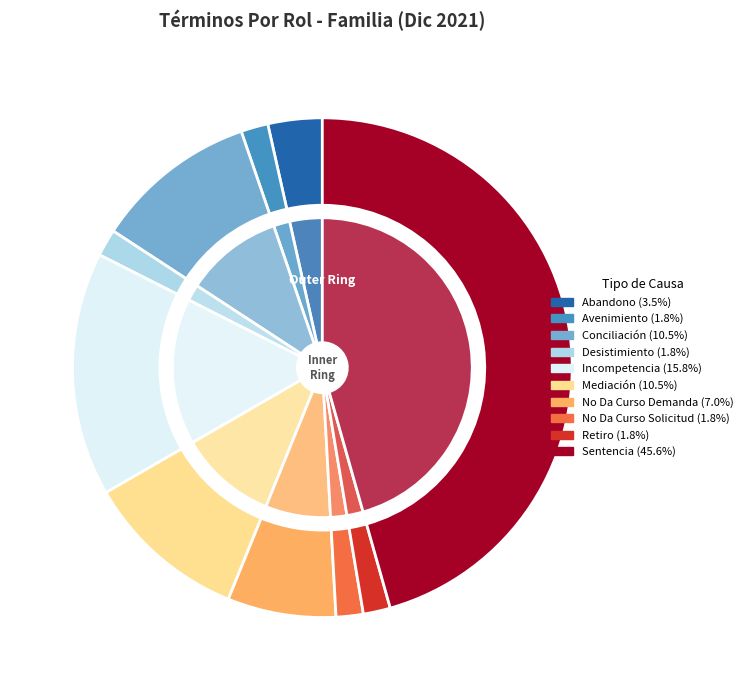

What is the ratio of the value at Sentencia to the value at Conciliación?

4.3